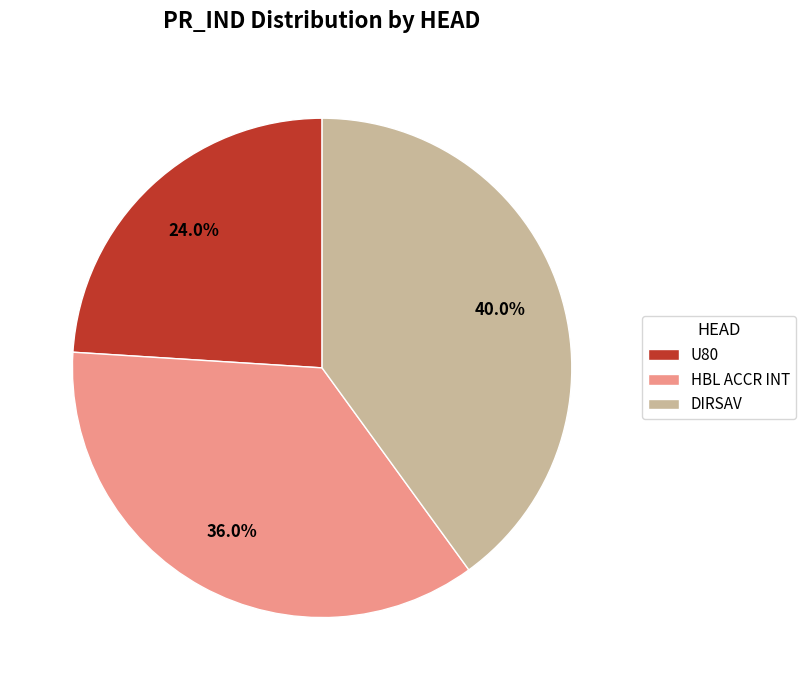

Rank the categories by value from lowest to highest.

U80, HBL ACCR INT, DIRSAV